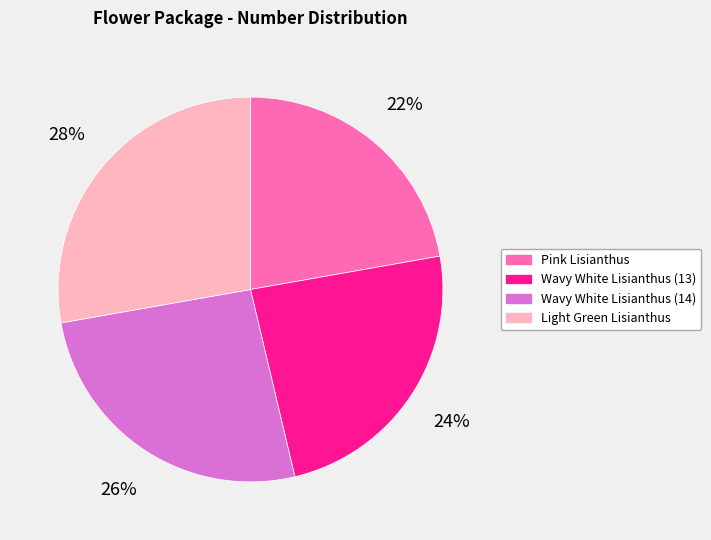

To the nearest percent, what is the difference between the Wavy White Lisianthus (14) and Pink Lisianthus slice percentages?

4%